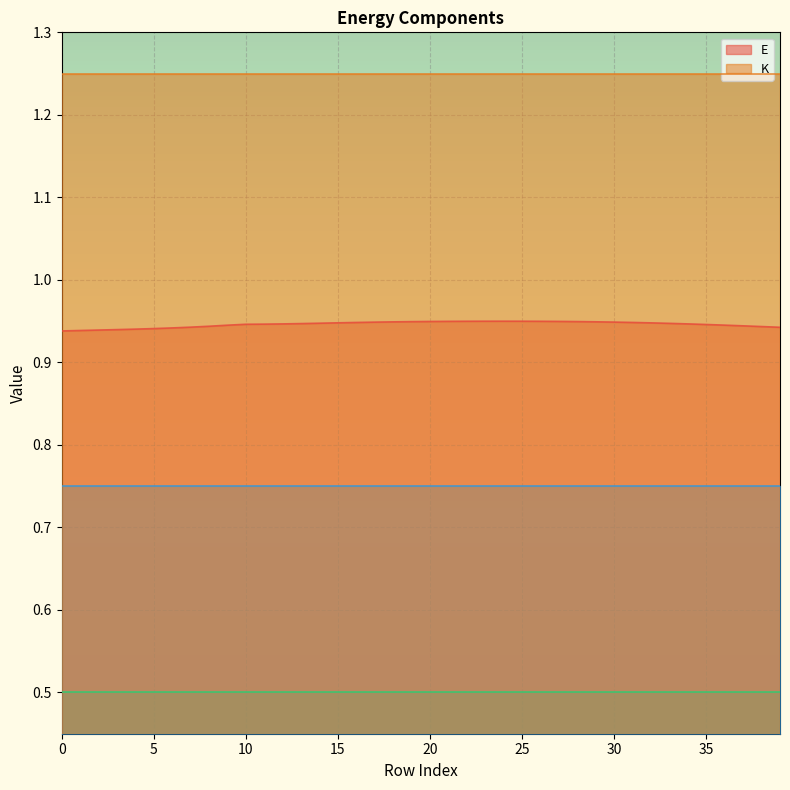

Which series has the largest total across all categories?

K